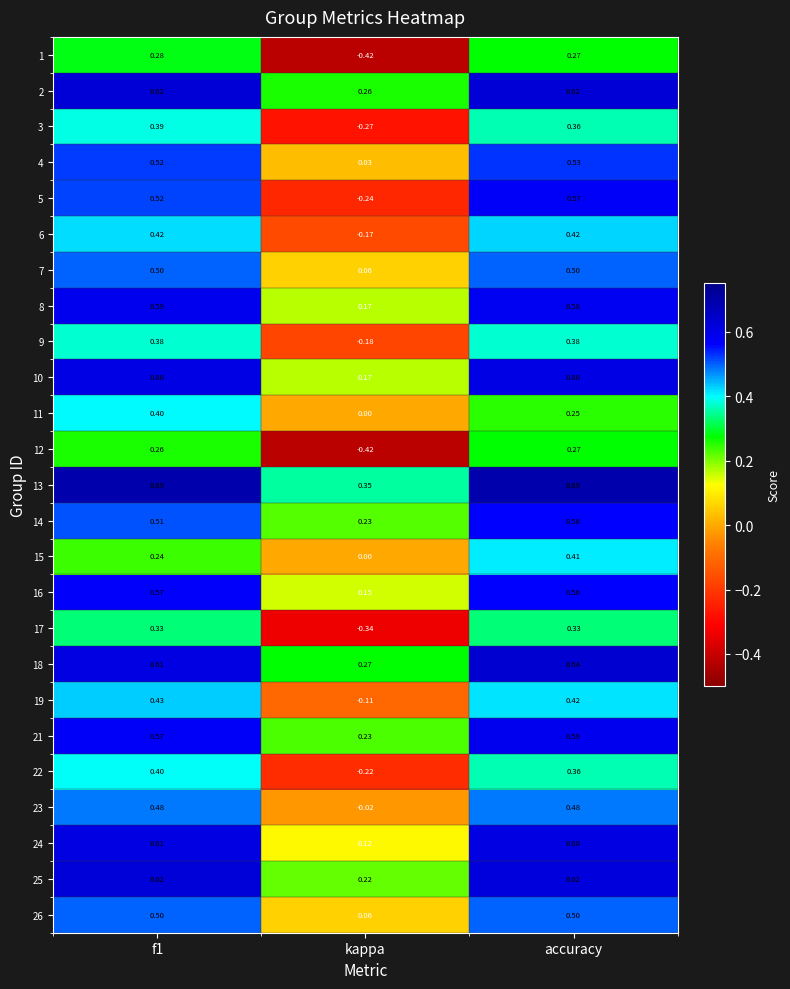

How many distinct data groups are displayed?

25